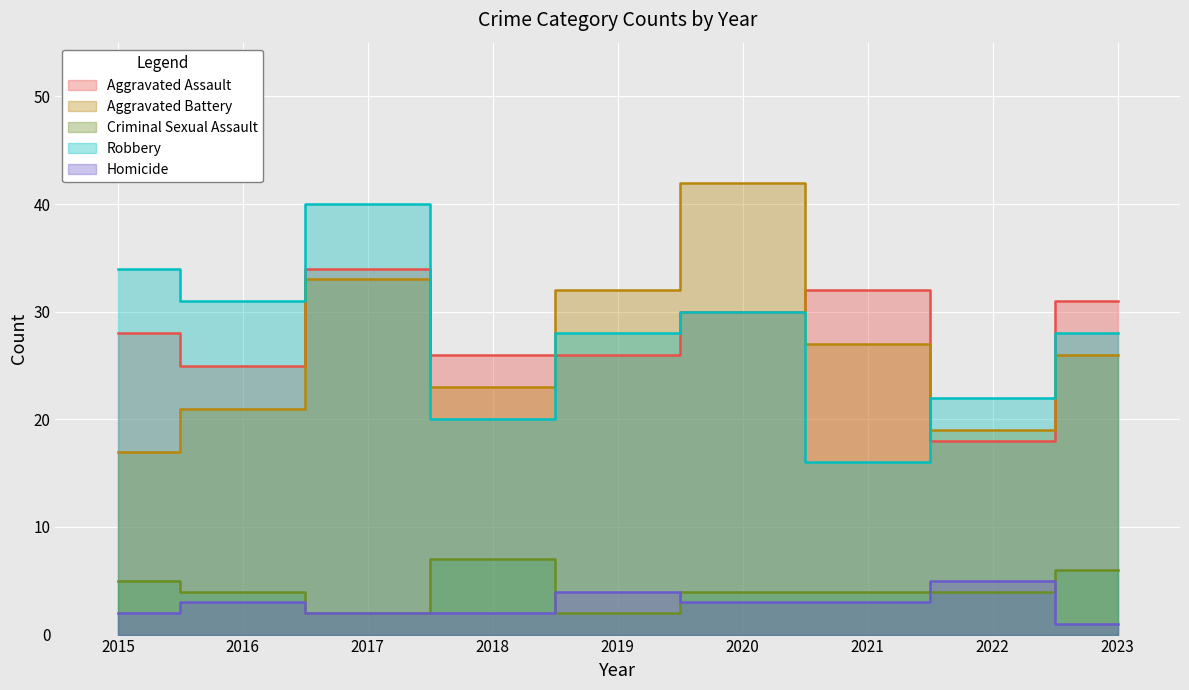

At which category does Criminal Sexual Assault reach its first local peak?

2018